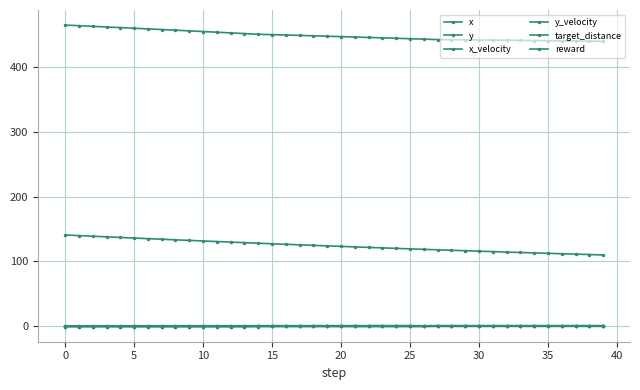

What is the sum of all x_velocity values?

-31.9